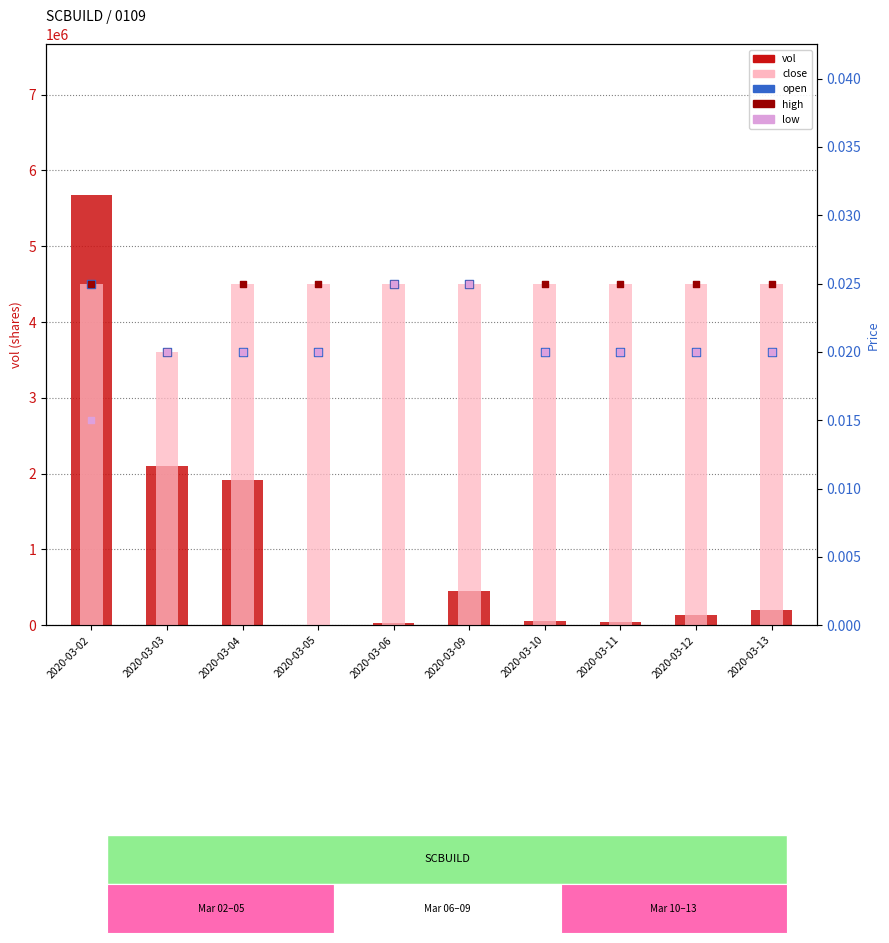

Is the value of close at 2020-03-09 greater than the value of low at 2020-03-11?

Yes